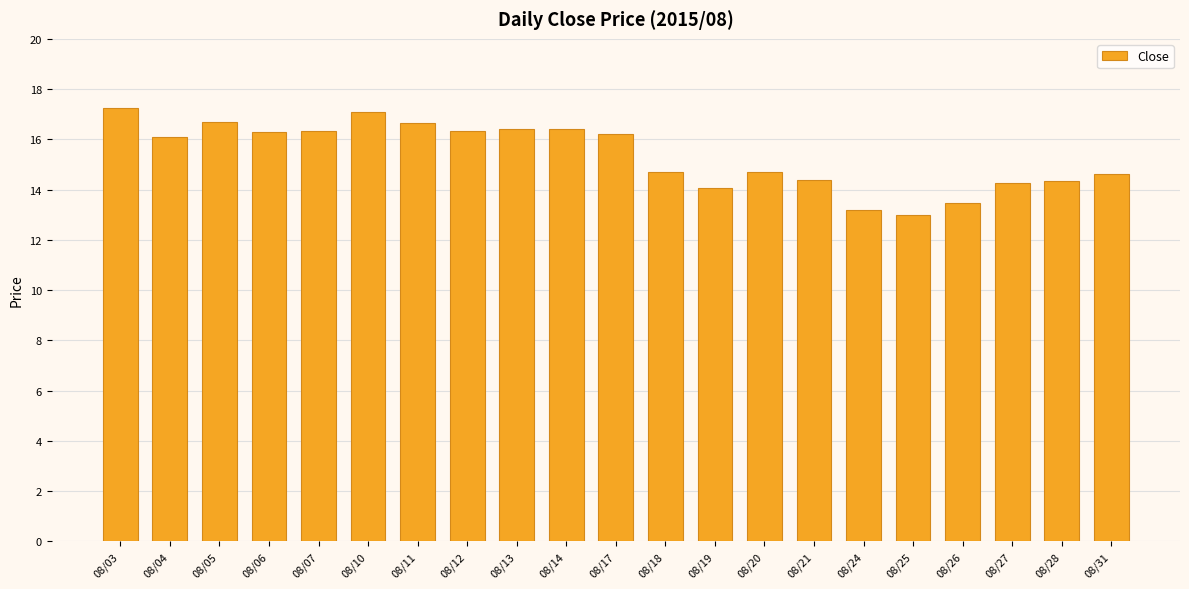

Which category has the lowest value across all series?

08/25